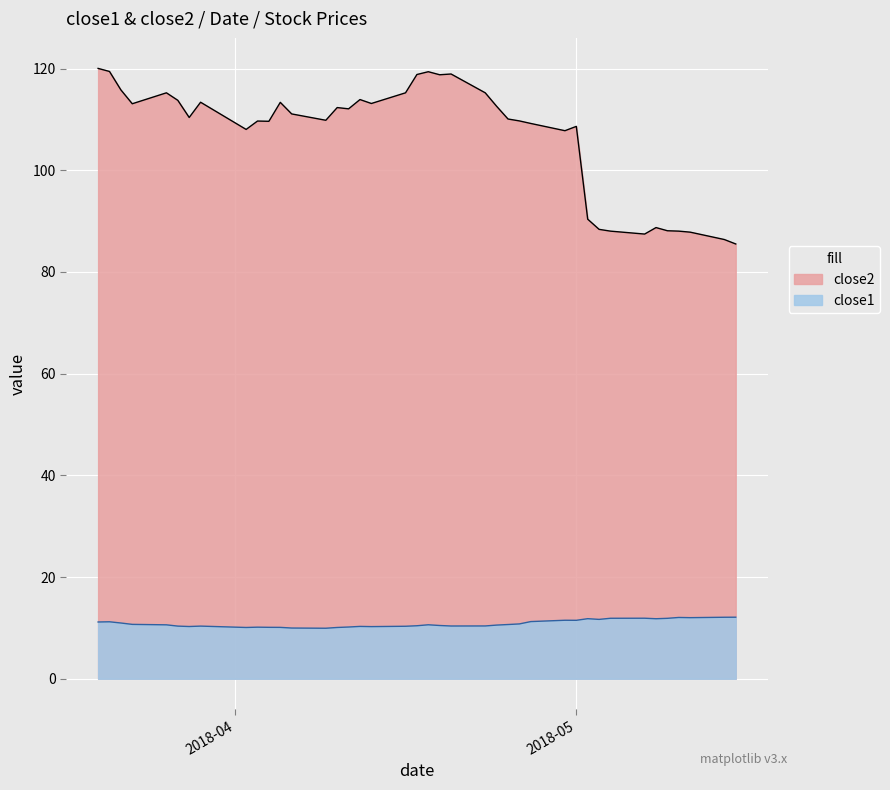

How many interior local peaks does the close1 series have?

9